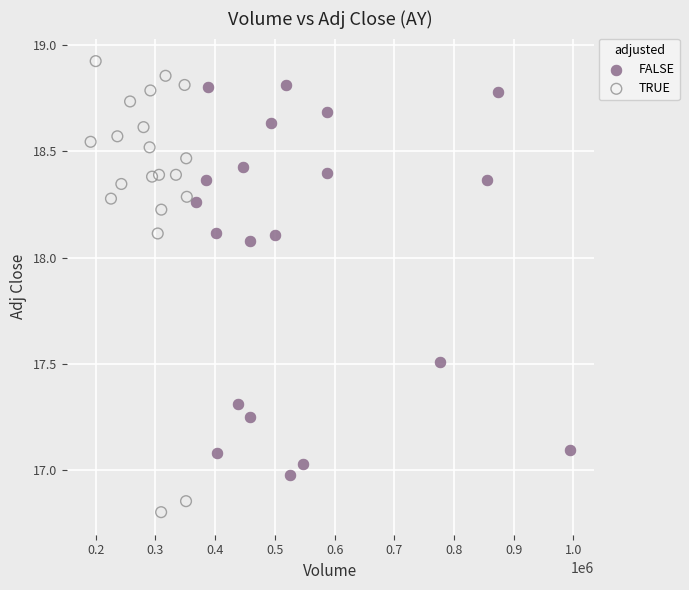

Which series reaches the minimum Y coordinate?

TRUE